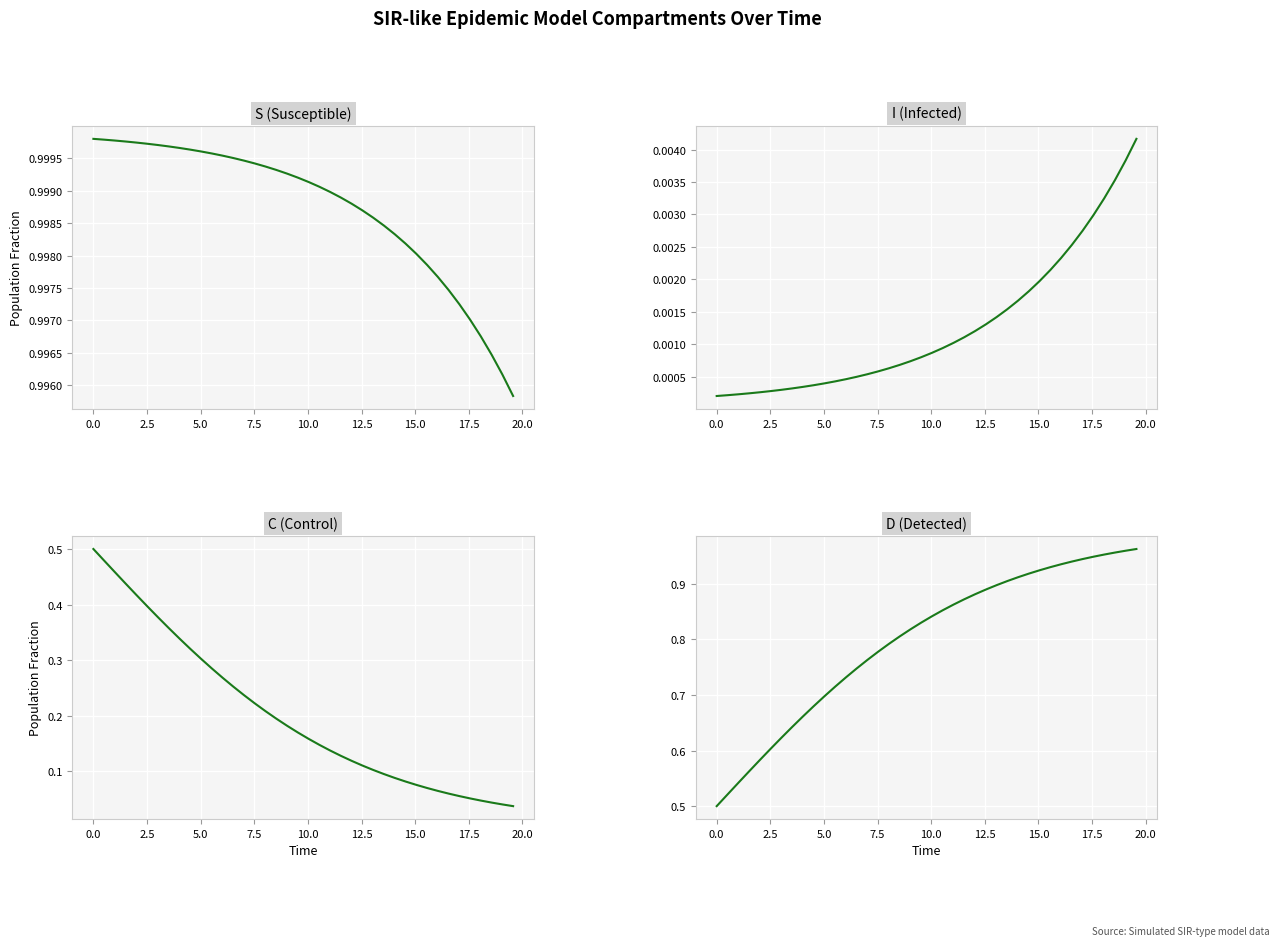

How many lines are shown in the chart?

4